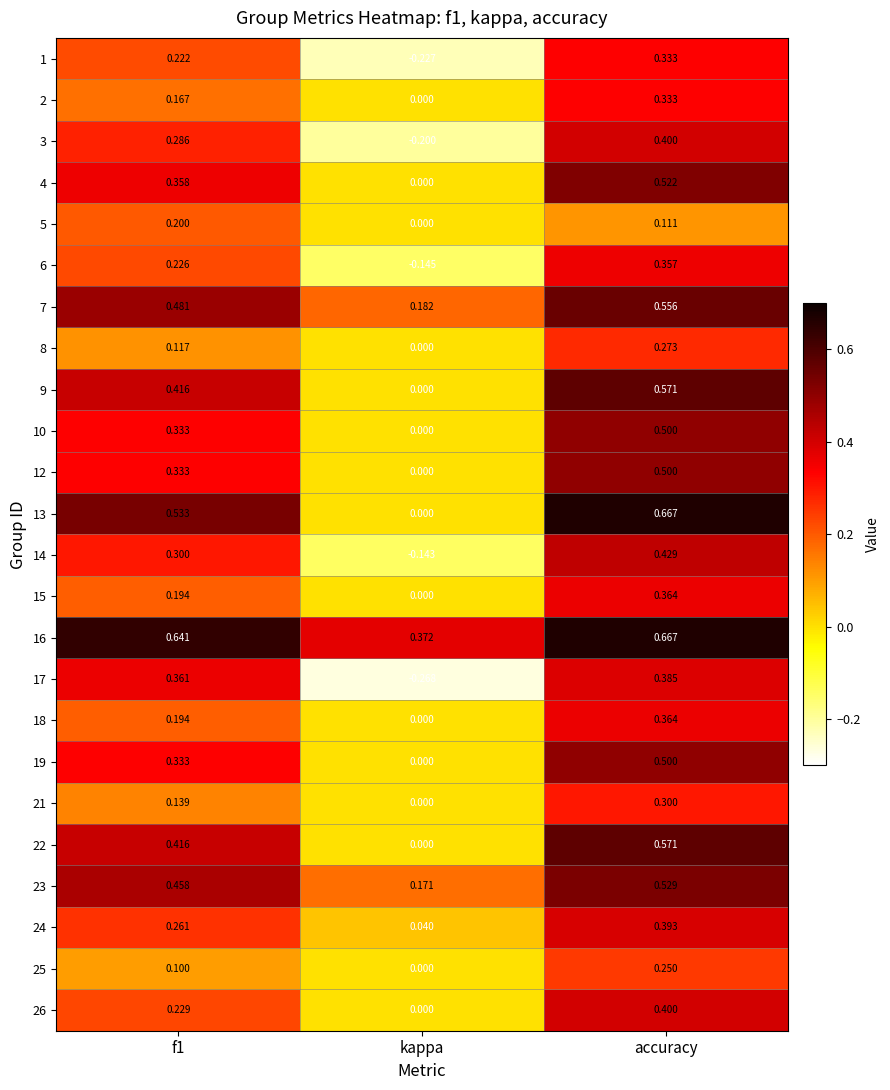

At which label is 16 closest to 0?

kappa